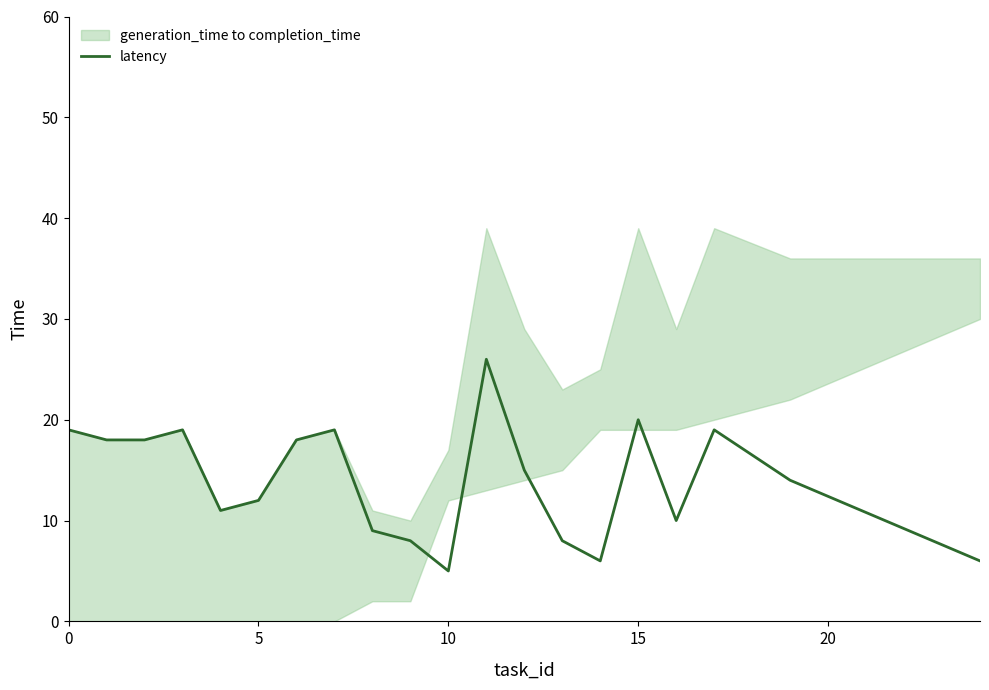

What is the difference between the second highest and minimum values?

15